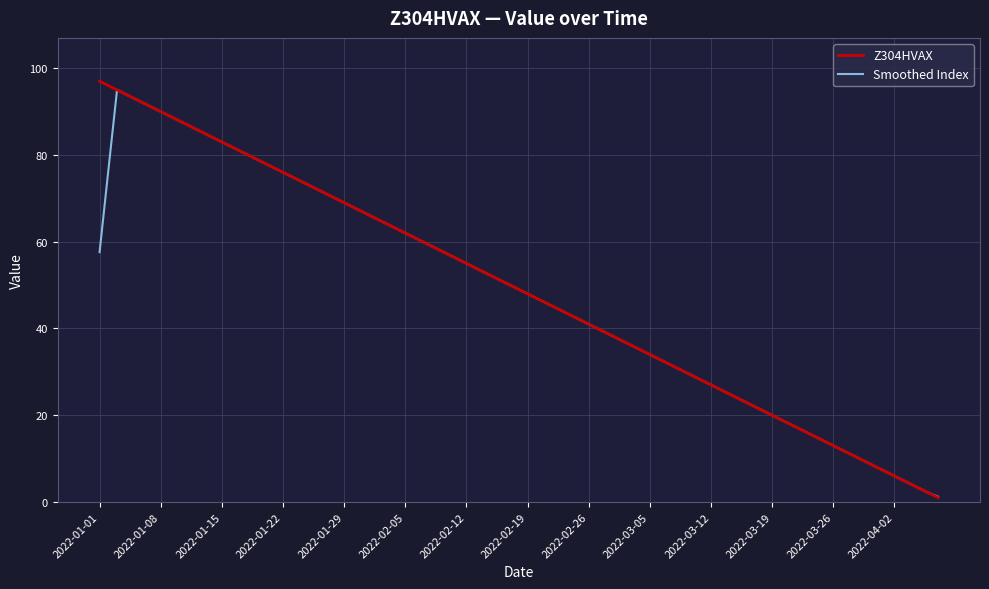

Does the chart have visible grid lines?

Yes